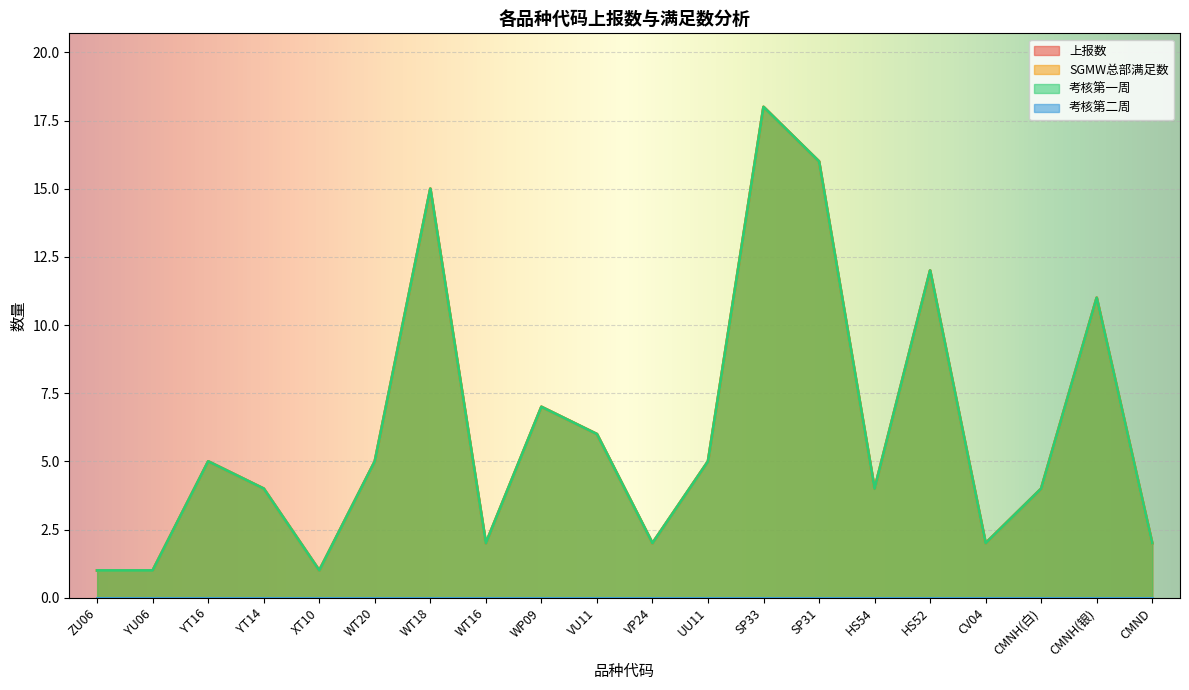

At which label is 考核第一周 closest to 9?

WP09